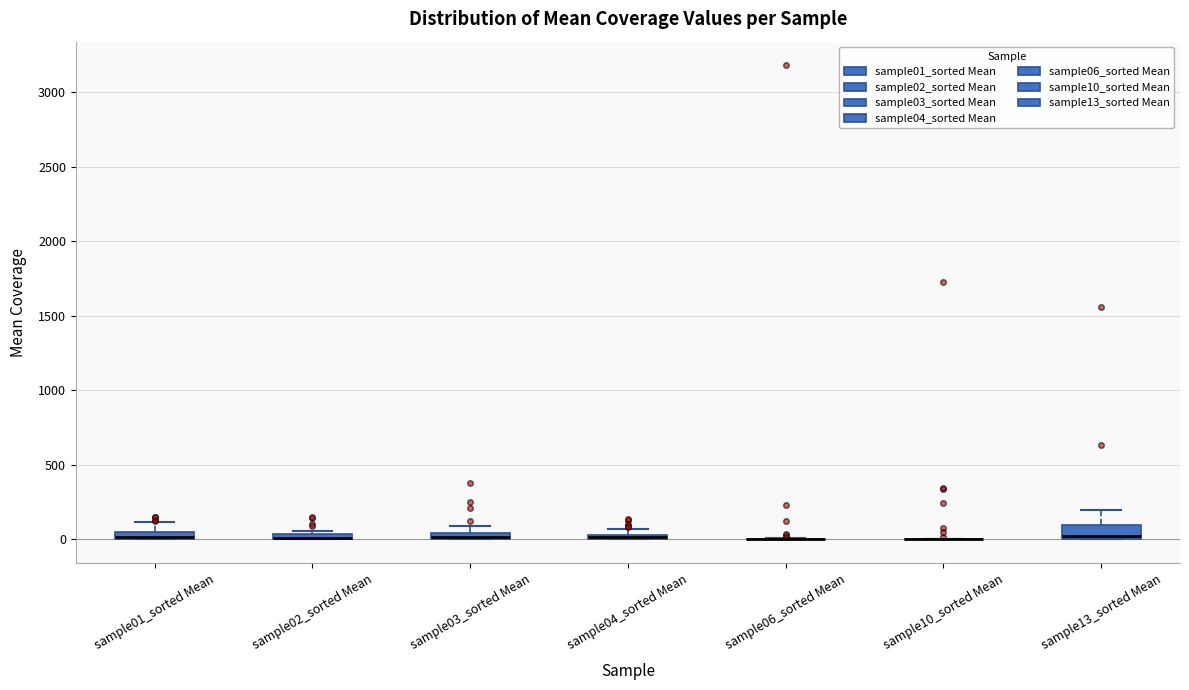

Where does the upper whisker of the box for sample13_sorted Mean end on the y-axis? The values are not printed on the chart, so give them approximately, as read against the axis.

200